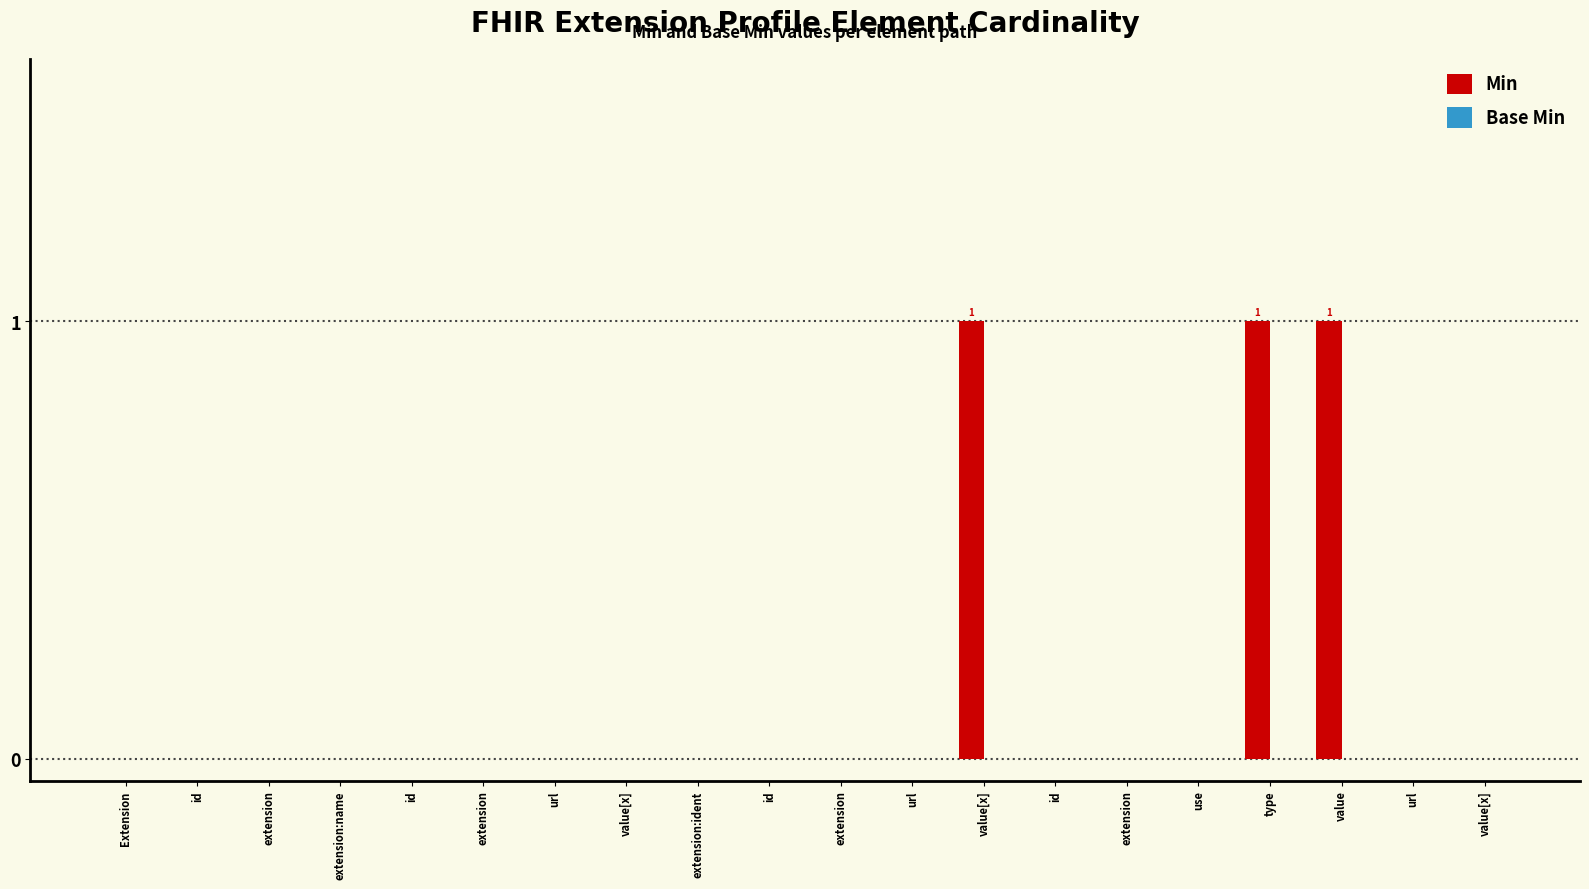

How many series are shown in this chart?

1